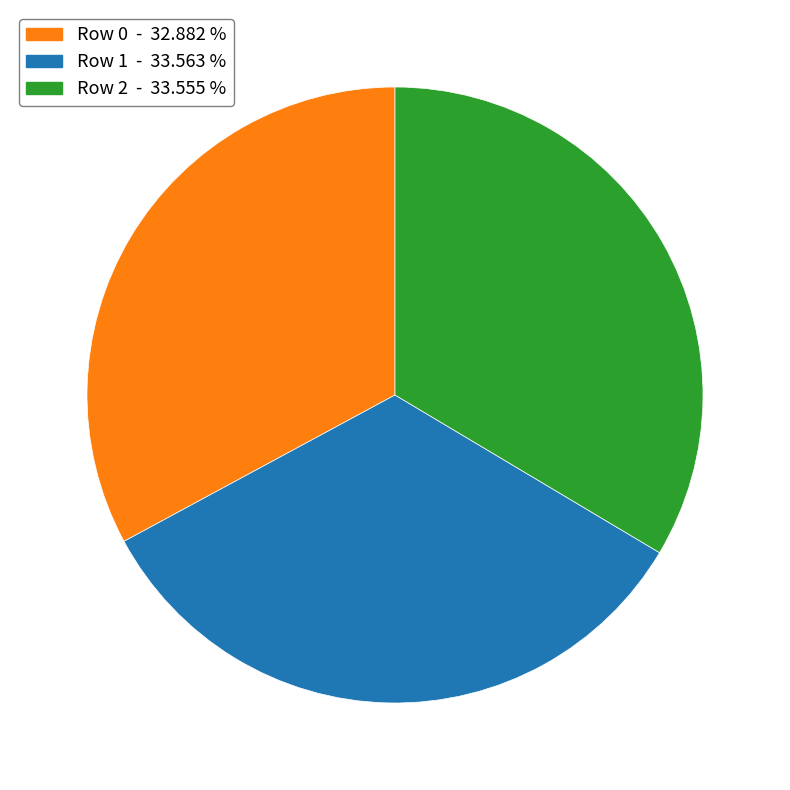

What is the ratio of the value at Row 2 - 33.555 % to the value at Row 1 - 33.563 %?

1.0